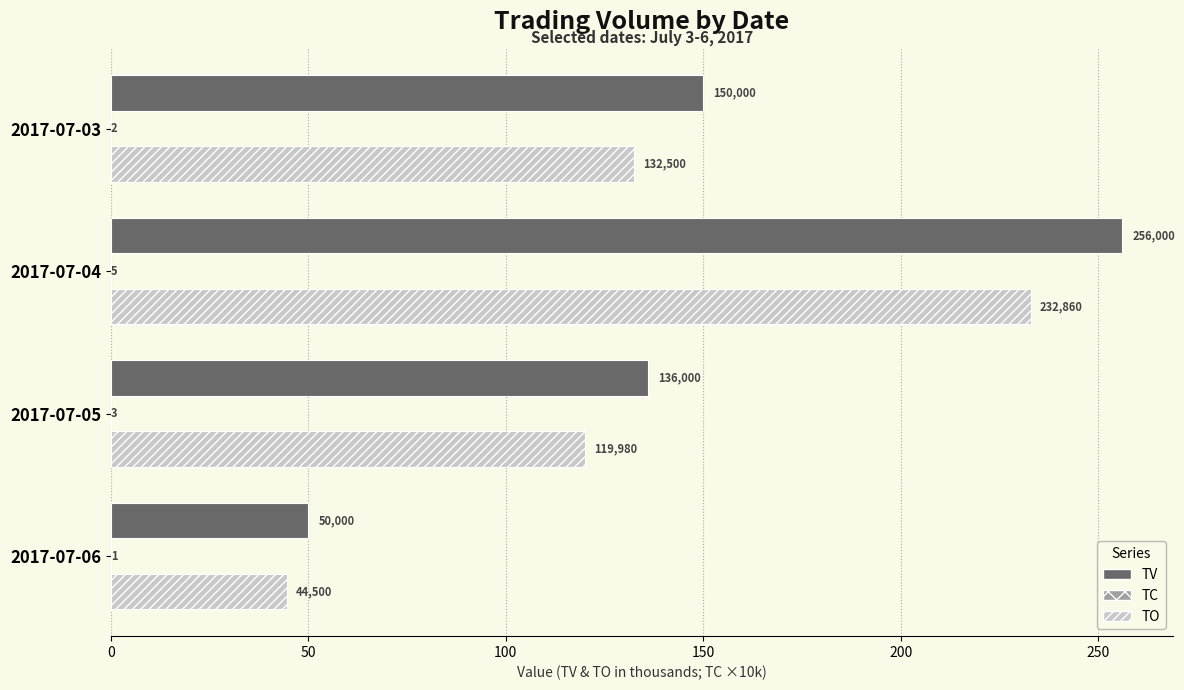

Reading left to right, extract all data points from this chart.

TV: 150.0	256.0	136.0	50.0
TC: 0.0	0.0	0.0	0.0
TO: 132.5	232.9	120.0	44.5